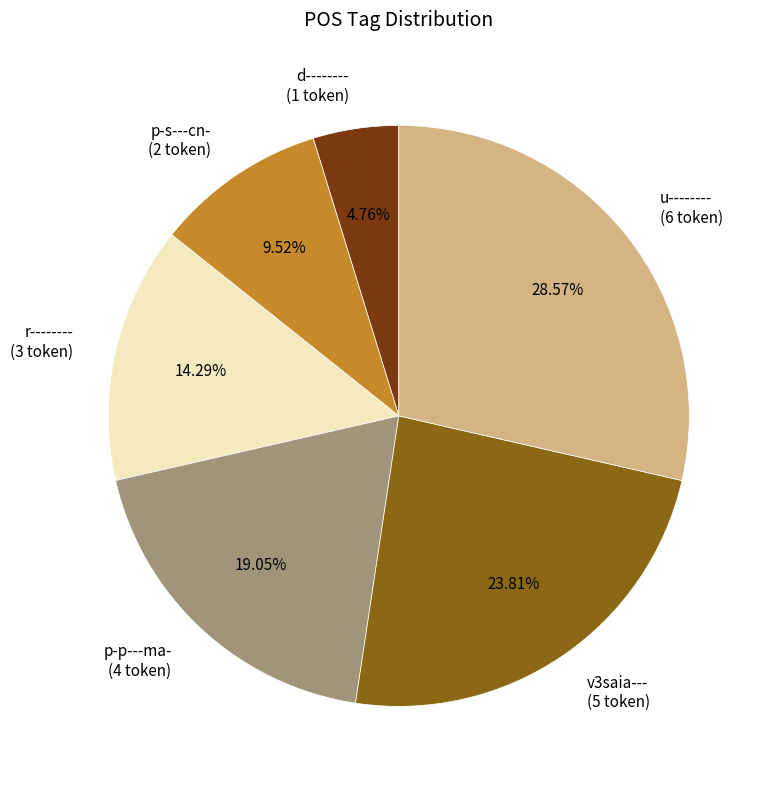

True or false: v3saia--- accounts for 24% of the total.

True